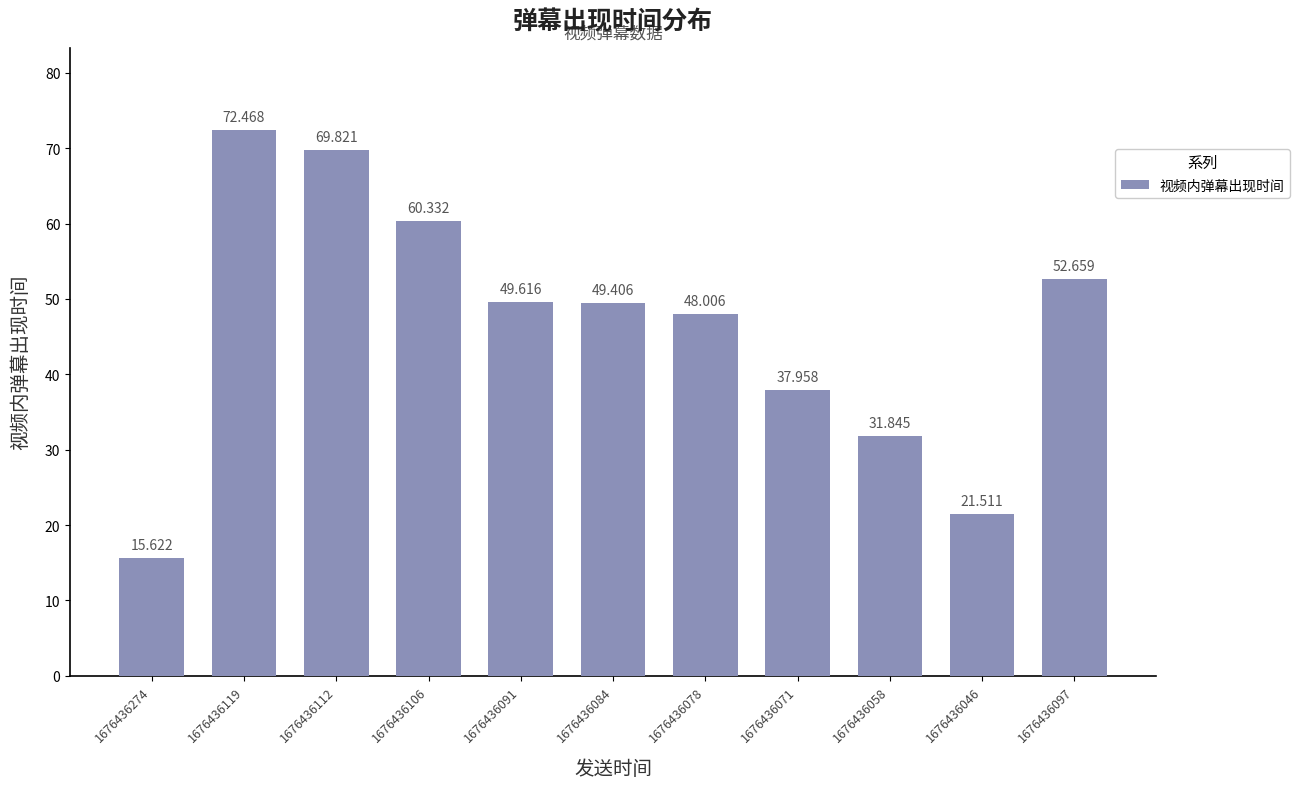

Is it true that the value at 1676436046 is 21.5?

True